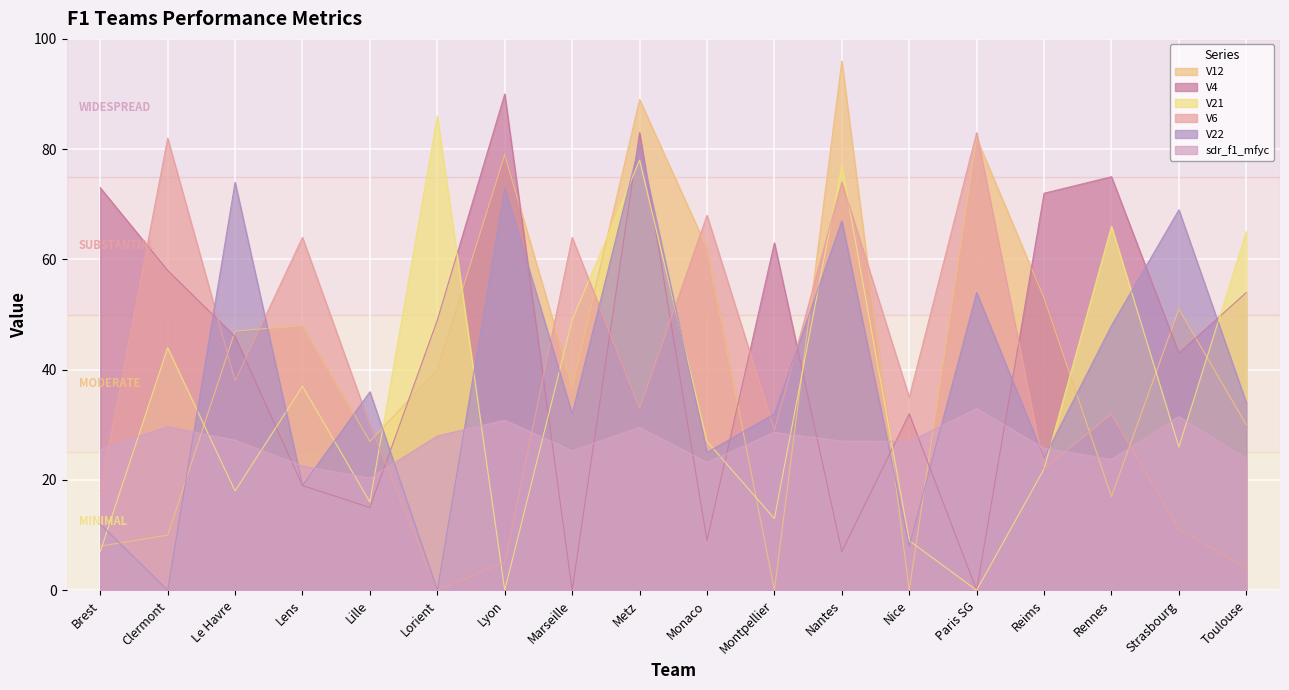

At which category is the sum across all series the highest?

Metz